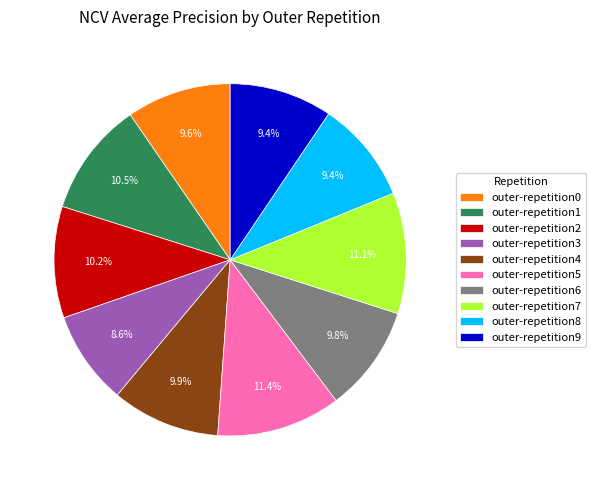

What percentage is NOT represented by outer-repetition4?

90.1%